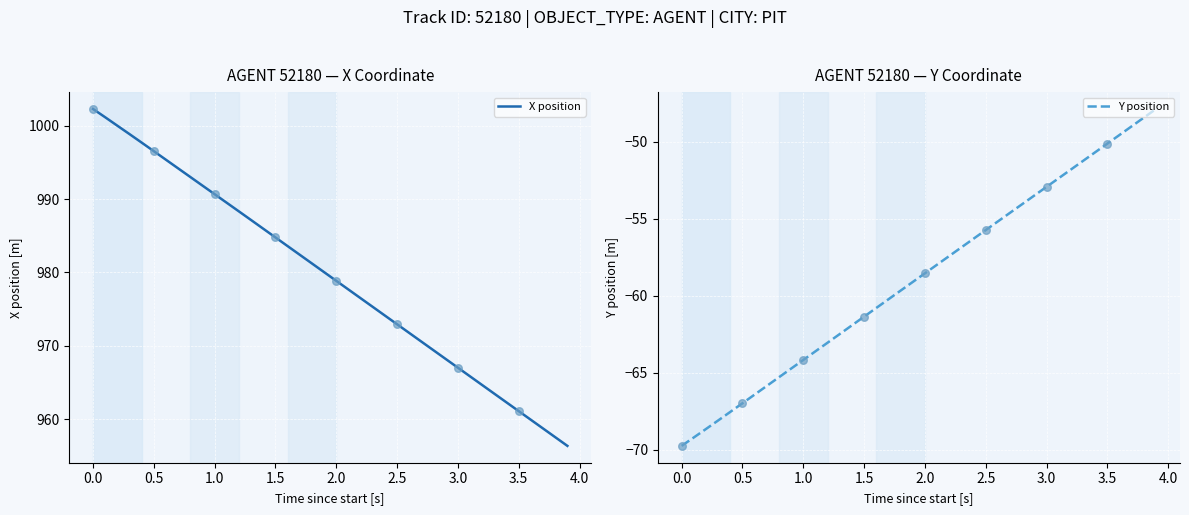

Which series has the widest spread of Y values?

X position